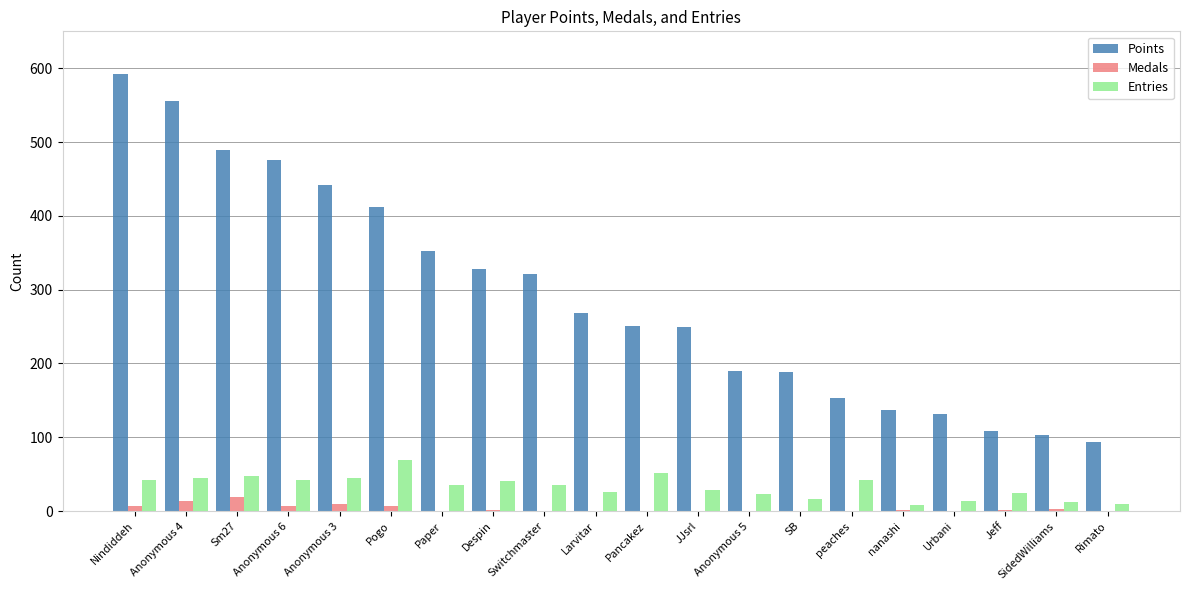

Are the bars grouped side by side (vs. stacked)?

Yes